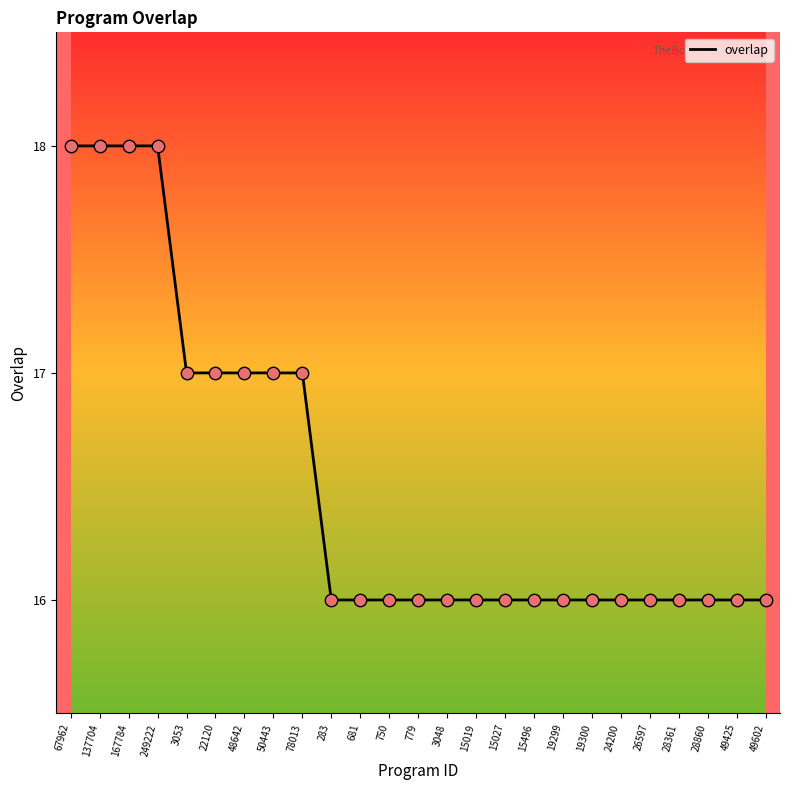

What is the change in value from 3053 to 15496?

-1